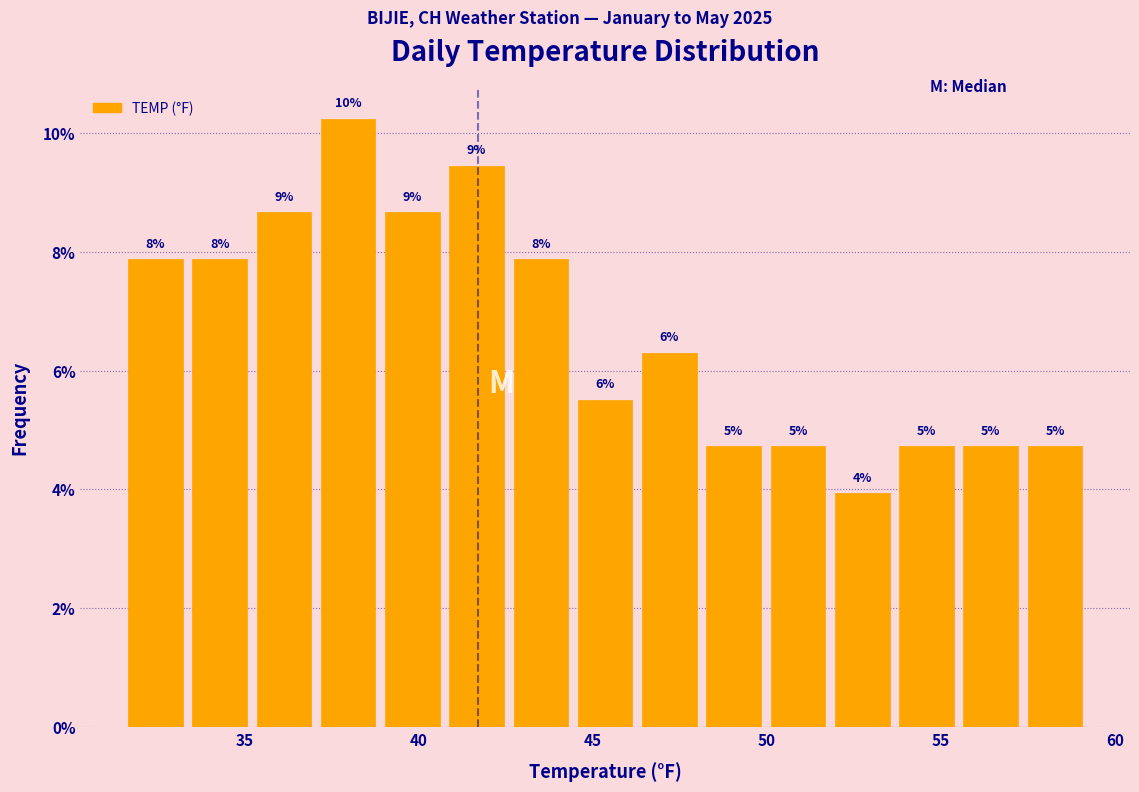

Read against the x-axis, roughly where is the centre of the tallest bar?

38.0